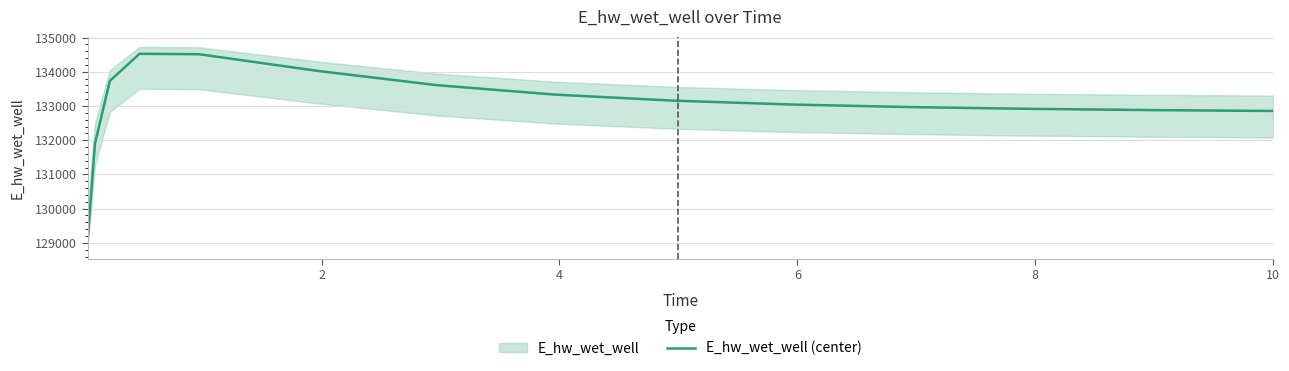

True or false: there are more than 1 points higher than both neighbors.

False